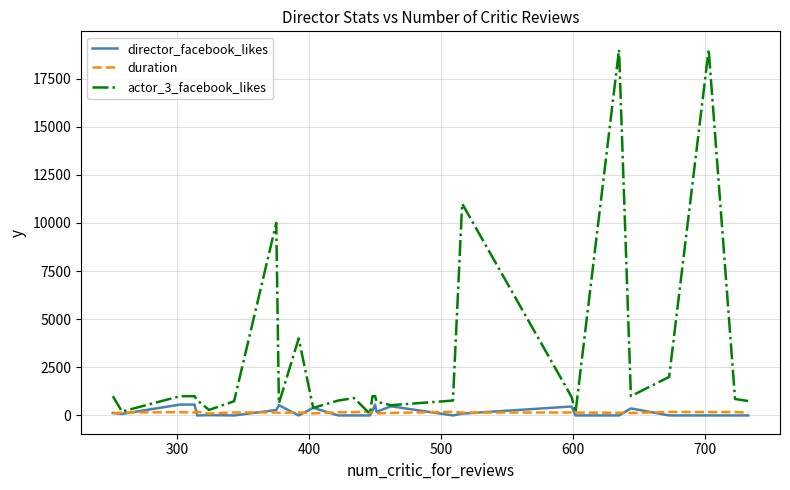

Which series has the widest spread of values?

actor_3_facebook_likes